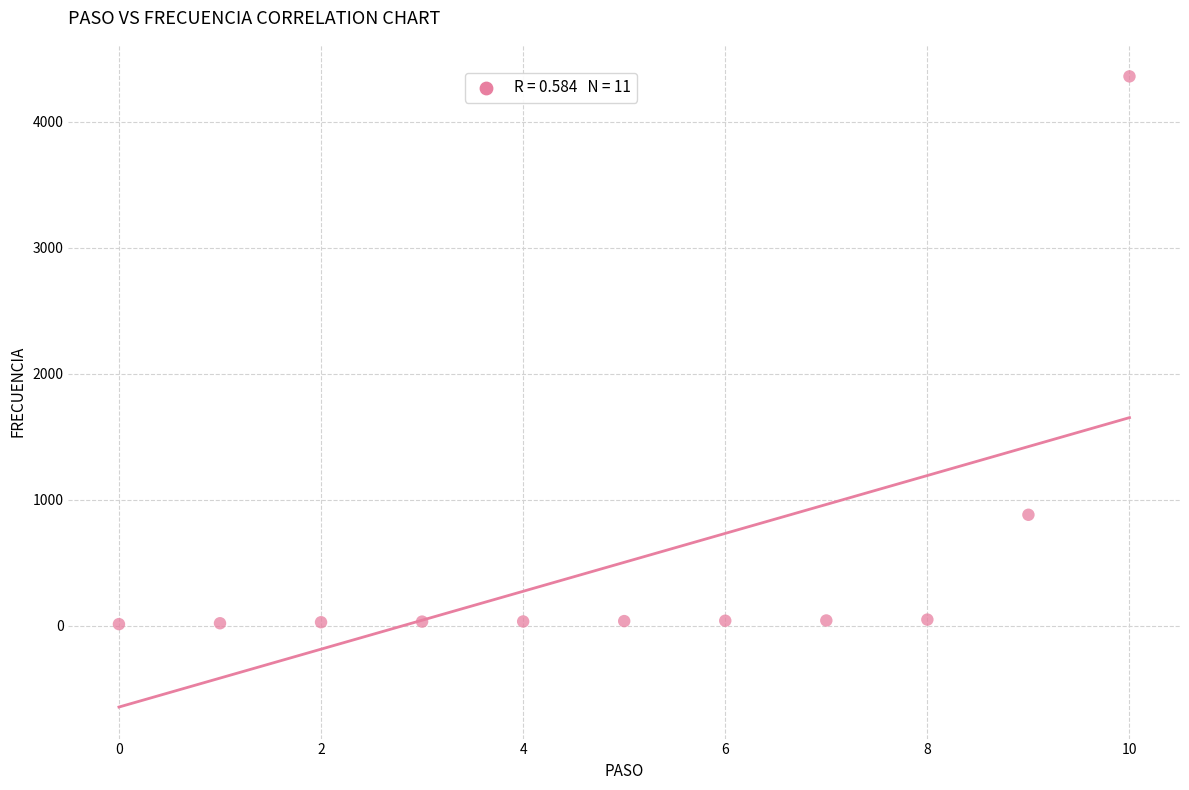

What is the average Y value?

503